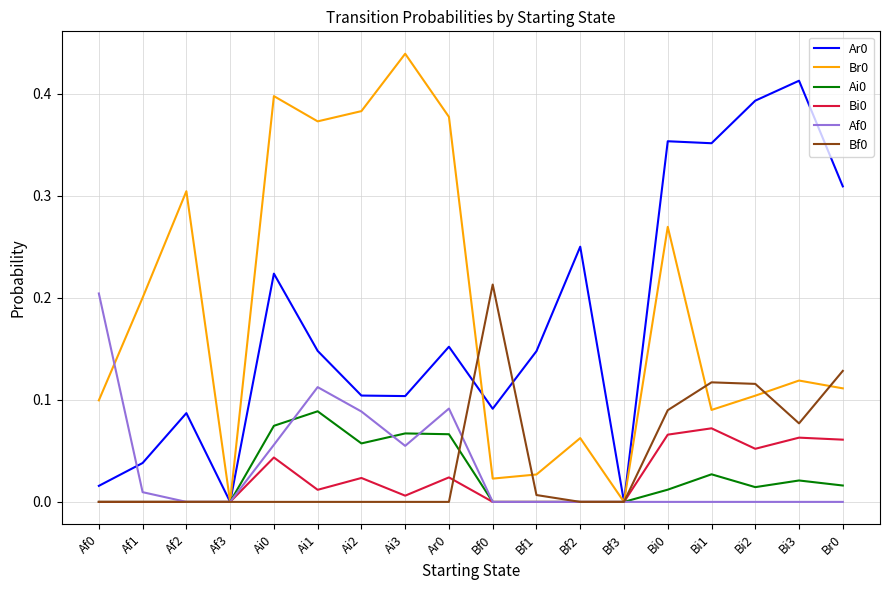

The Bi0 series shows 0.1 at Bi2. True or false?

True